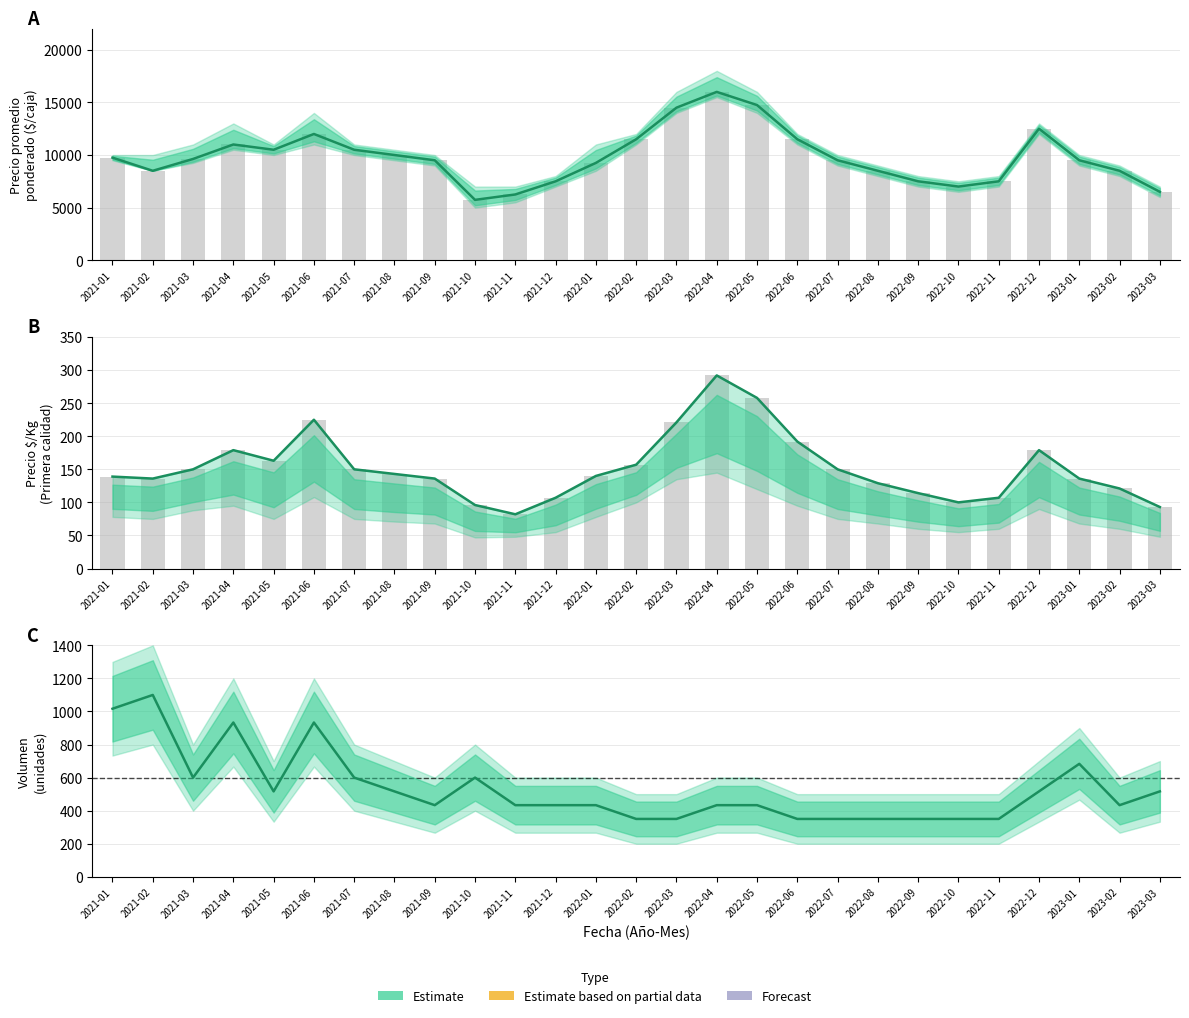

Count the number of categories in the chart.

27